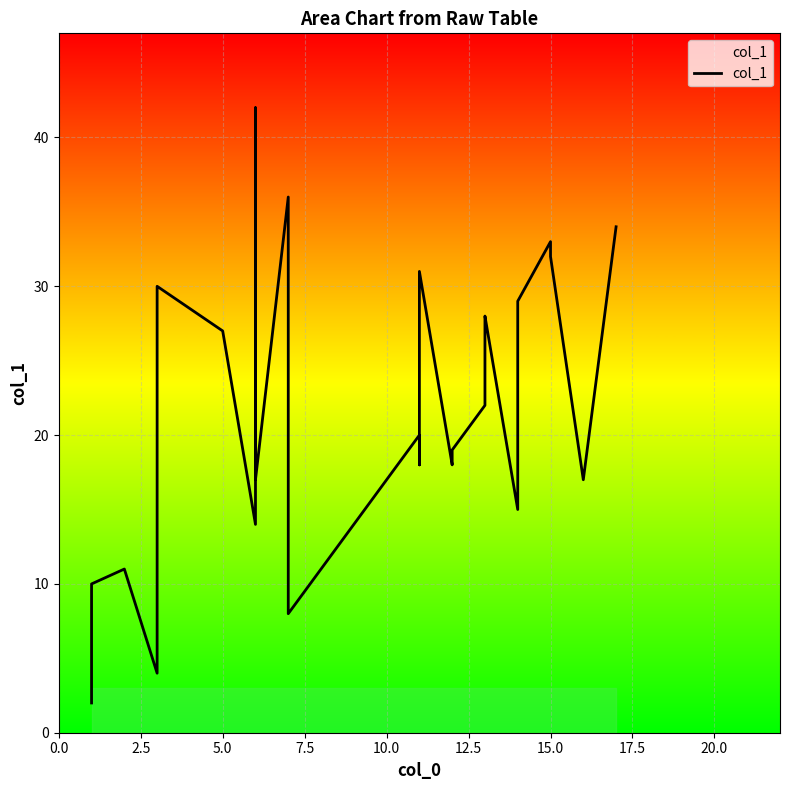

What is the label of the 32nd point from the right?

20.0